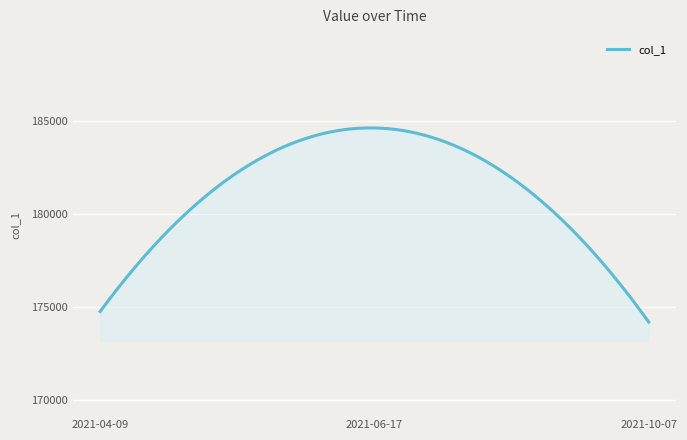

What is the smallest value displayed?

174211.4